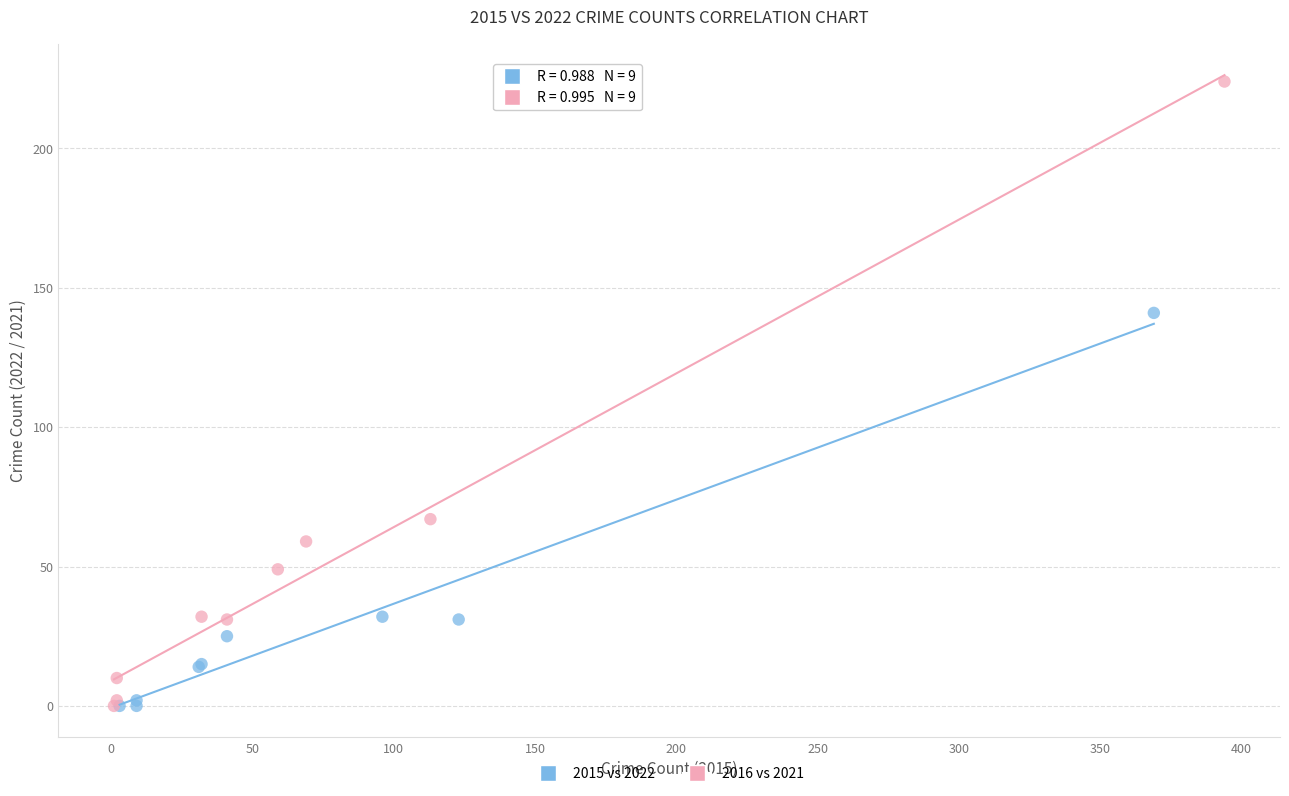

Which series has the widest spread of Y values?

2016 vs 2021